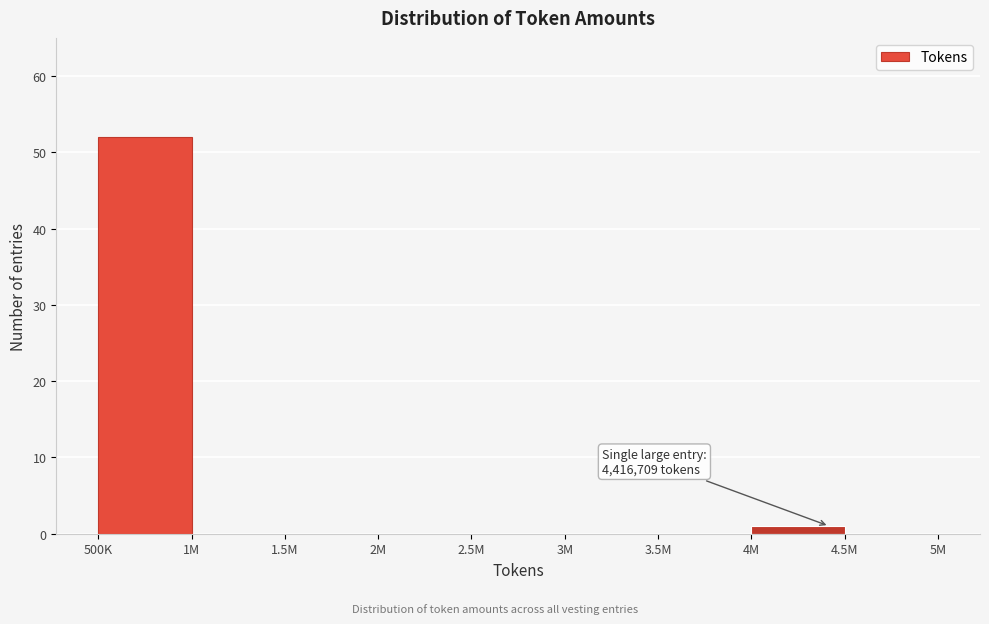

Reading left to right, extract all data points from this chart.

500K=52	1M=0	1.5M=0	2M=0	2.5M=0	3M=0	3.5M=0	4M=1	4.5M=0